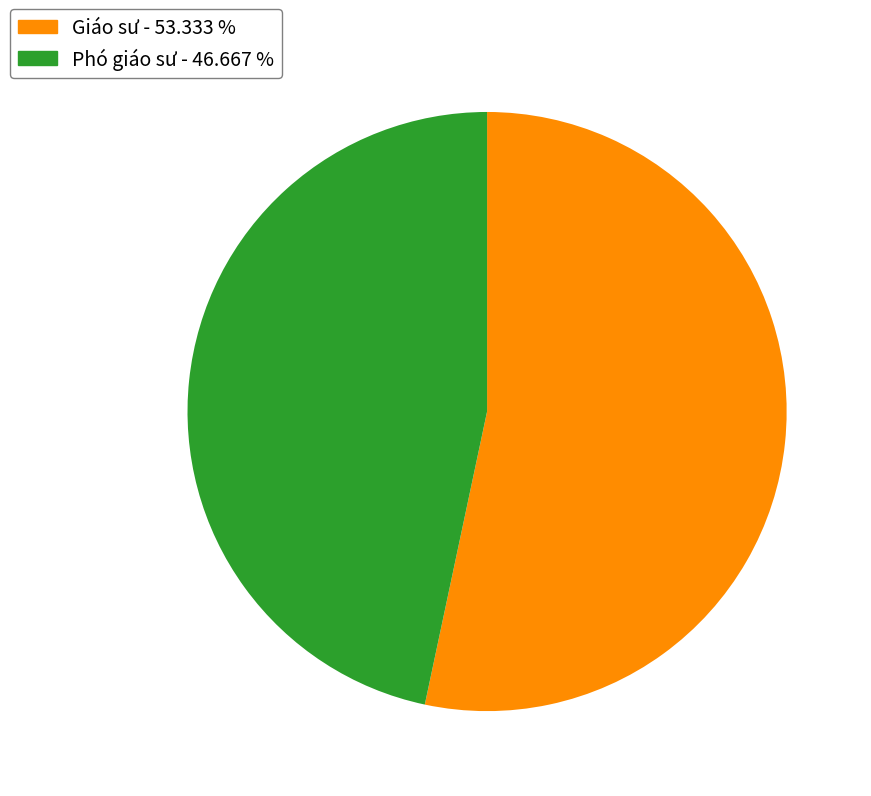

Which slice represents more than half of the pie?

Giáo sư